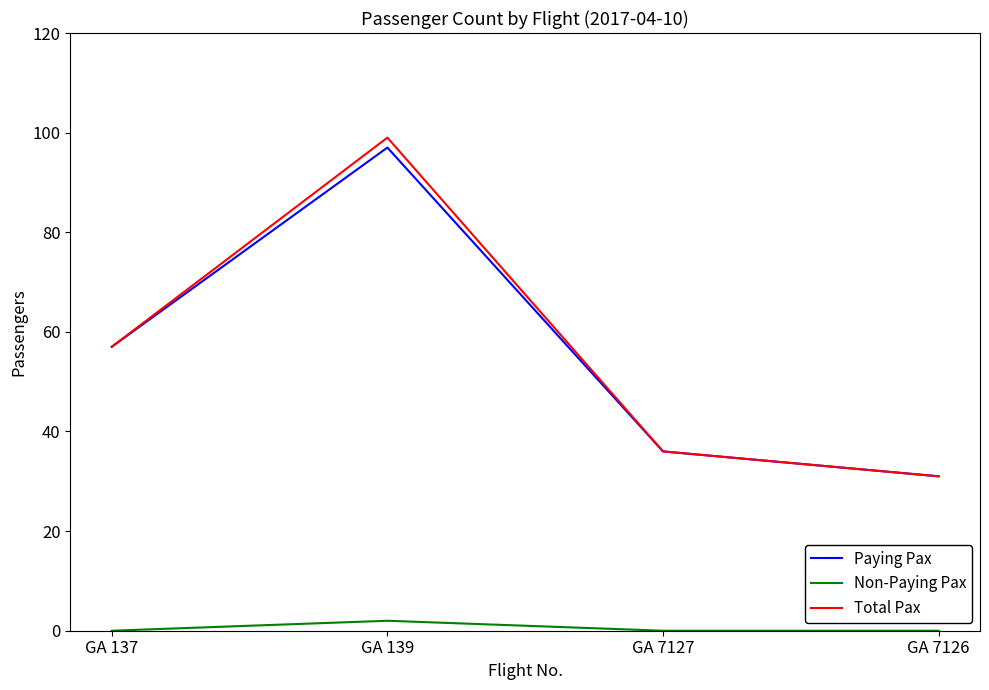

What is the difference between the highest and lowest values at GA 137?

57